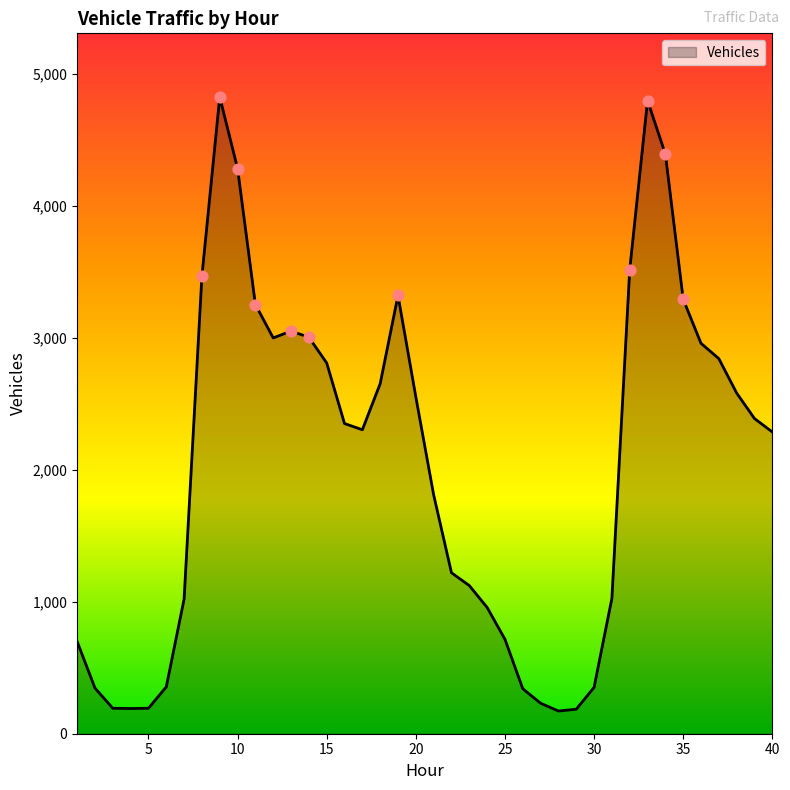

What is the difference between the maximum and minimum values?

4654